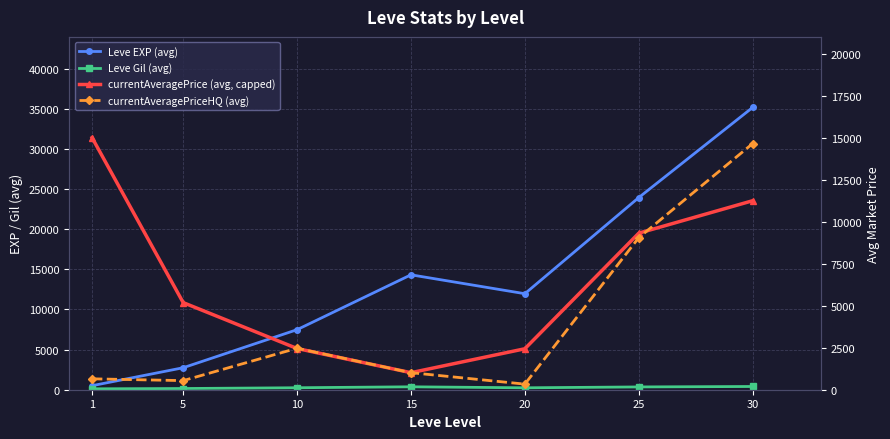

Reading left to right, what are all the values shown in this chart?

Leve EXP (avg): 502	2738	7478	14310	11957	23928	35152
Leve Gil (avg): 113	150	246	363	239	347	403
currentAveragePrice (avg, capped): 15000	5185	2453	1014	2438	9317	11249
currentAveragePriceHQ (avg): 649	542	2468	1014	333	9047	14649